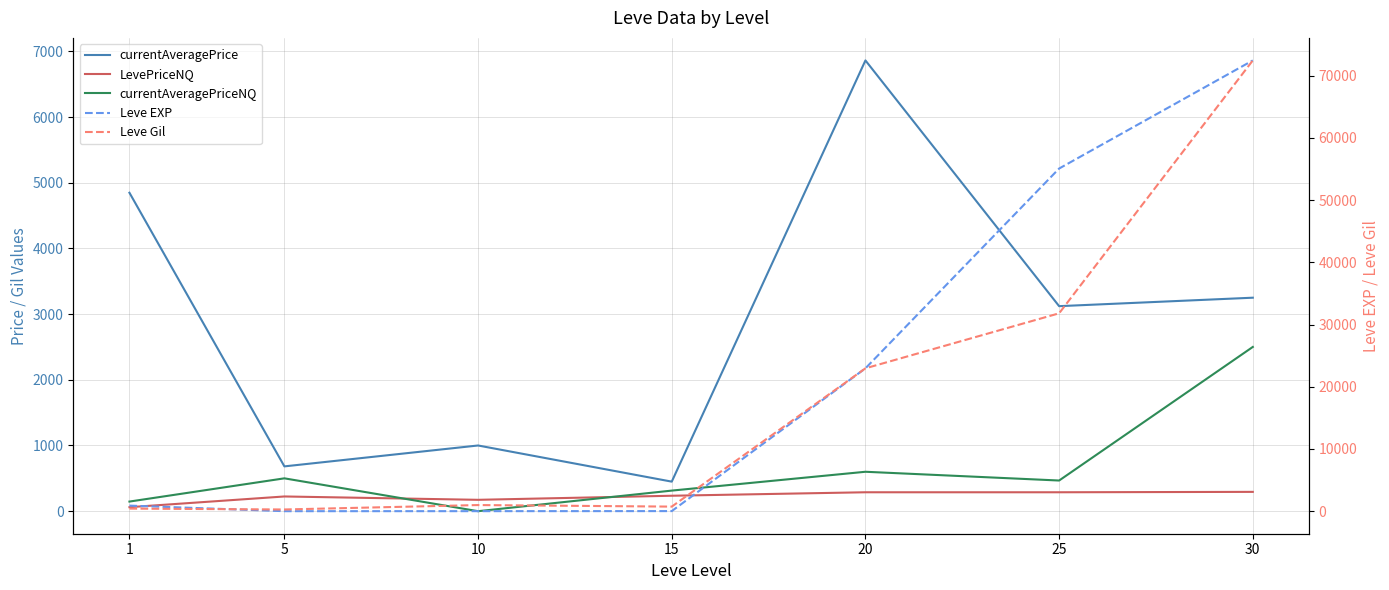

Is the value of Leve EXP at 15 greater than the value of Leve Gil at 1?

No